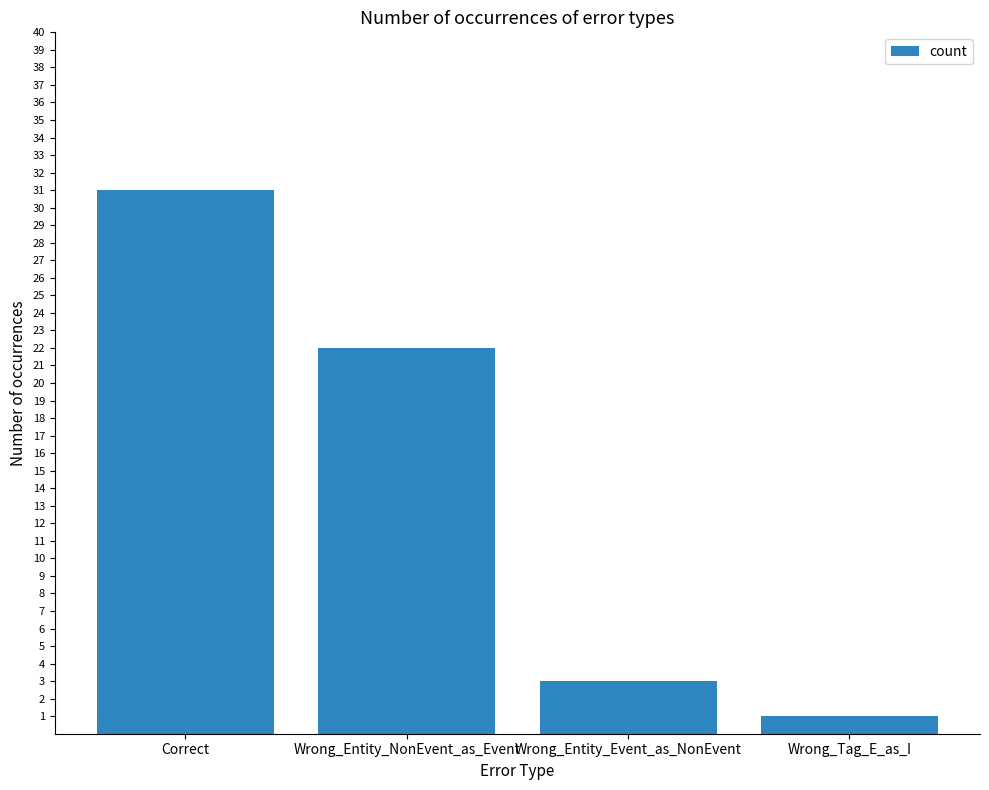

Reading left to right, what are all the values shown in this chart?

Correct=31	Wrong_Entity_NonEvent_as_Event=22	Wrong_Entity_Event_as_NonEvent=3	Wrong_Tag_E_as_I=1